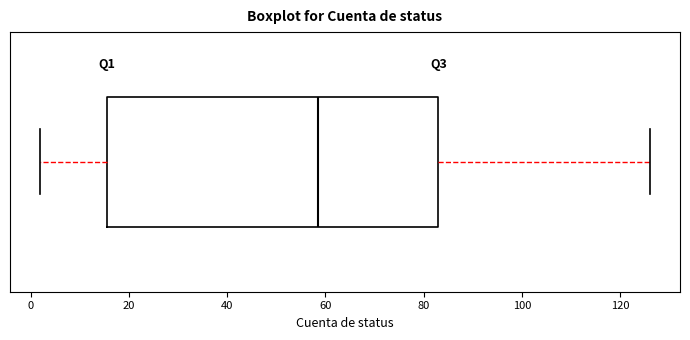

Where does the left whisker of the box end on the x-axis? The values are not printed on the chart, so give them approximately, as read against the axis.

2